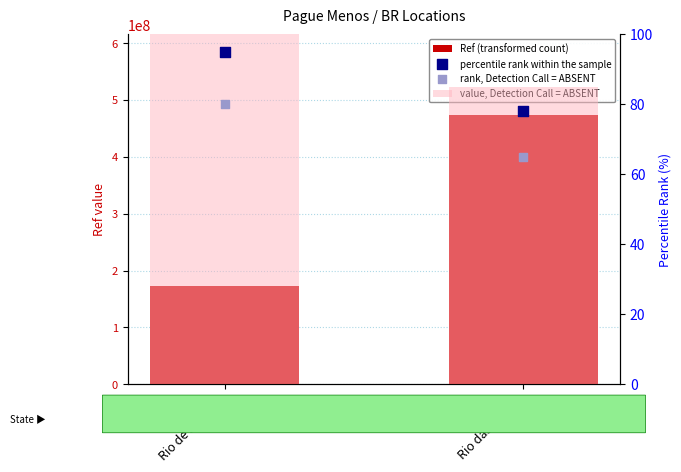

Which series contains the lowest Y value?

rank, Detection Call = ABSENT